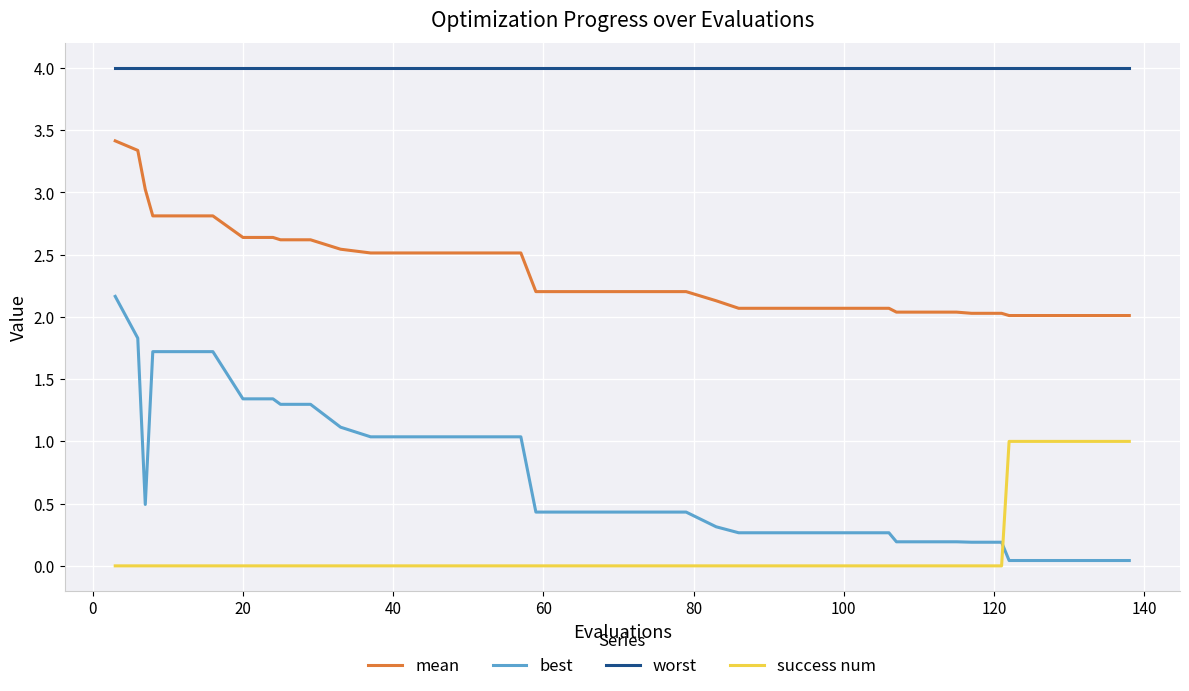

Which series has the largest range (max minus min)?

best